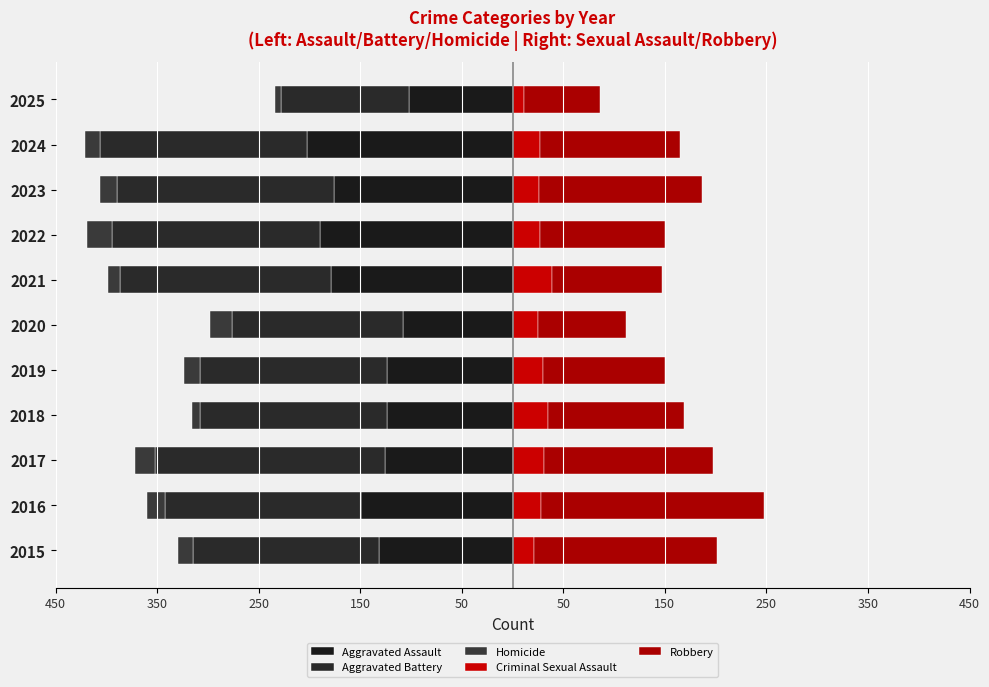

Is it true that Criminal Sexual Assault equals 33 at 2015?

False